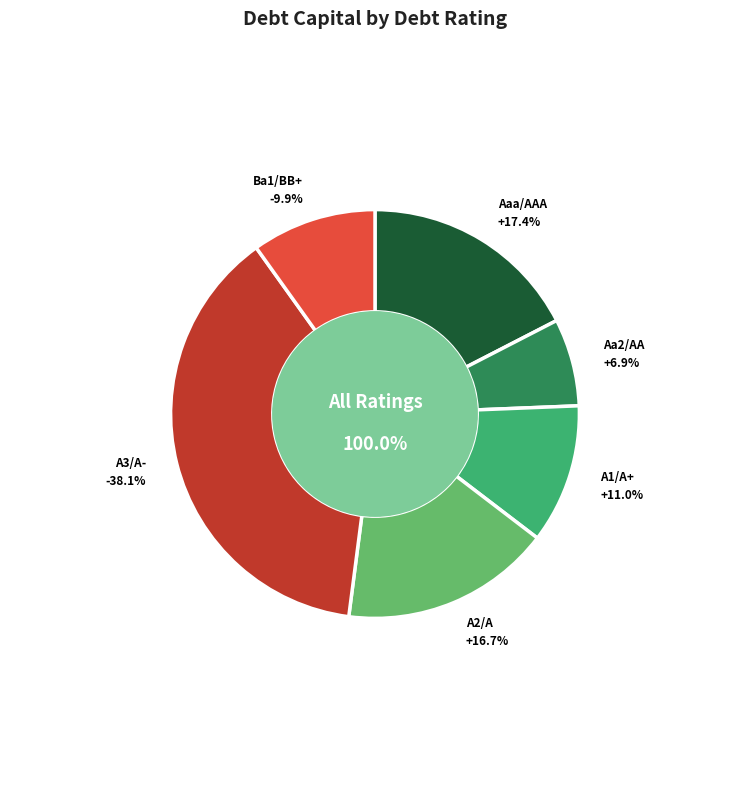

The Aa2/AA slice represents 7% of the pie. True or false?

True